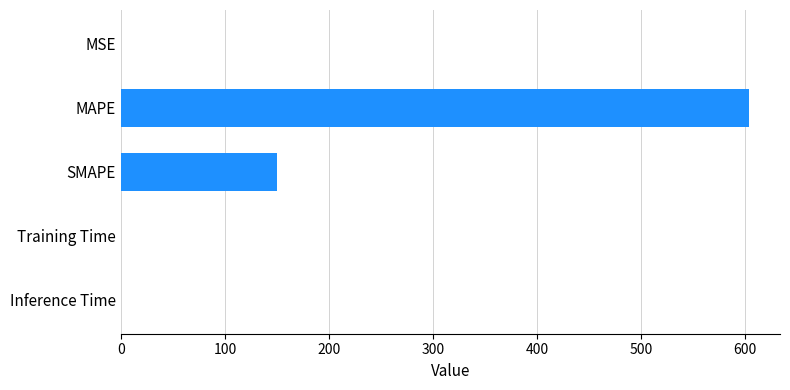

What is the sum of all values?

753.7